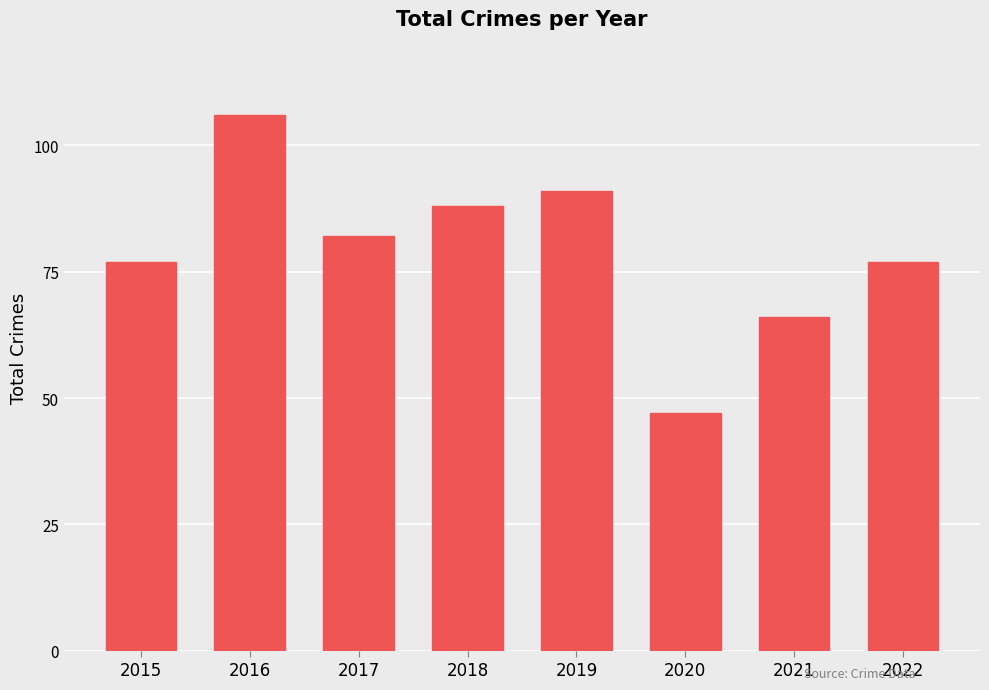

Reading left to right, what are all the values shown in this chart?

77	106	82	88	91	47	66	77